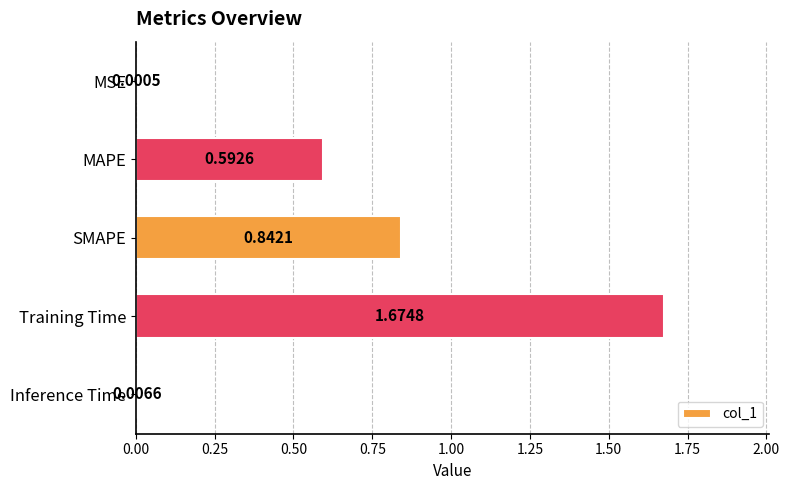

Between Training Time and MAPE, which is larger?

Training Time